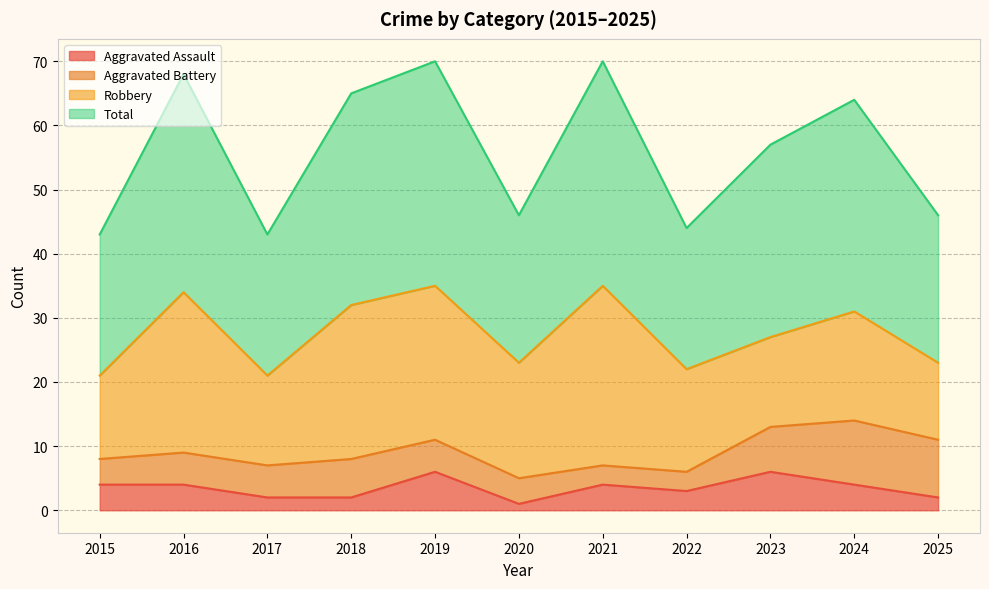

Which category has the lowest value in the Total series?

2015